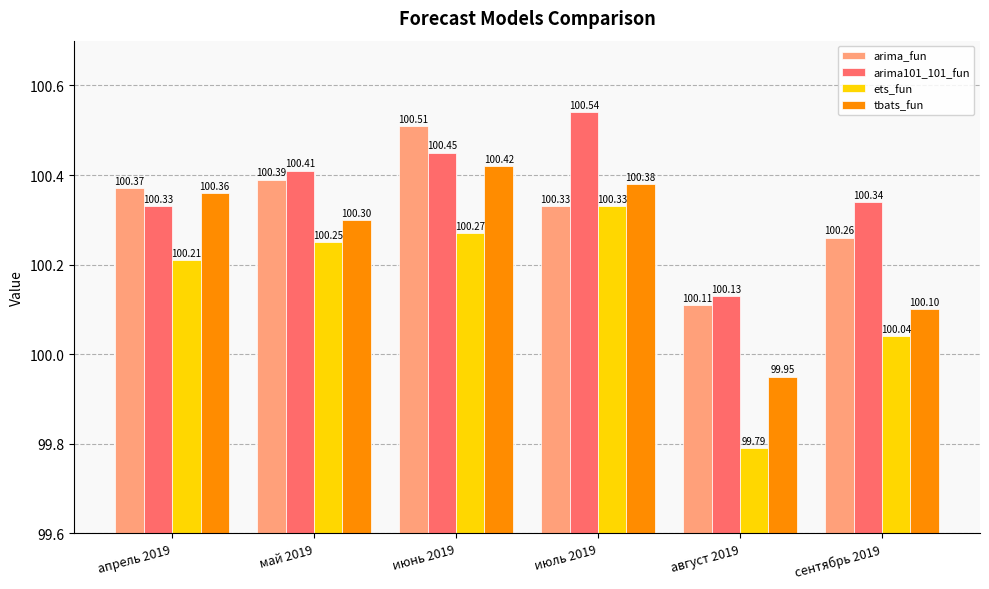

What is the average value of the tbats_fun series?

100.3